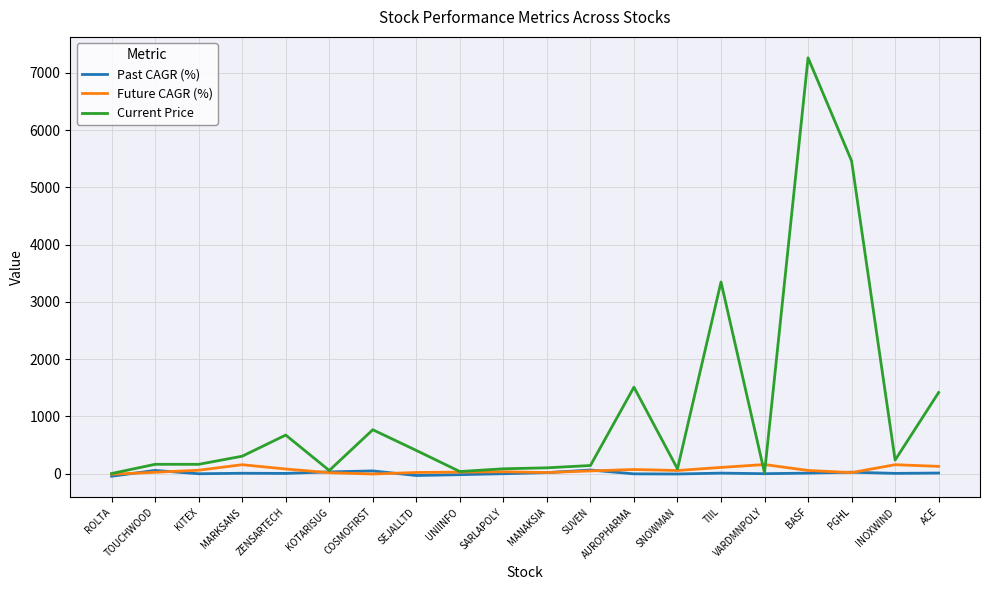

Which series has the largest range (max minus min)?

Current Price